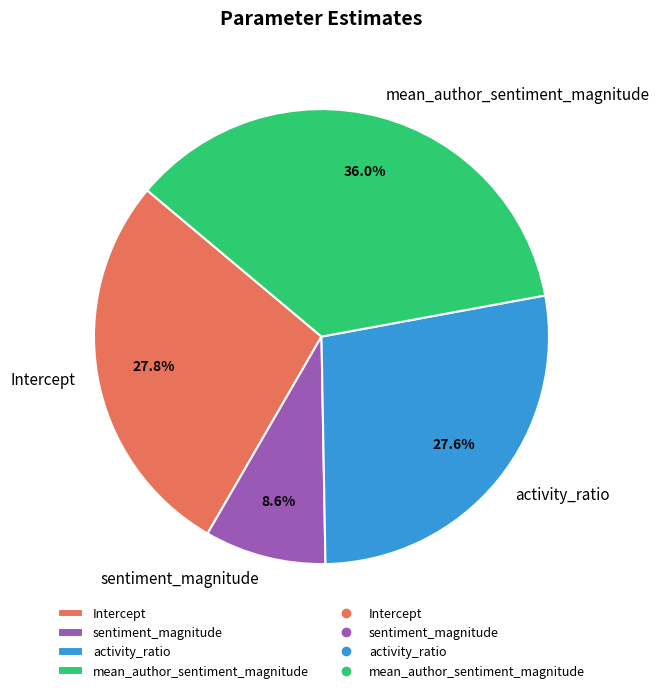

To the nearest percent, what is the difference between the mean_author_sentiment_magnitude and Intercept slice percentages?

8%